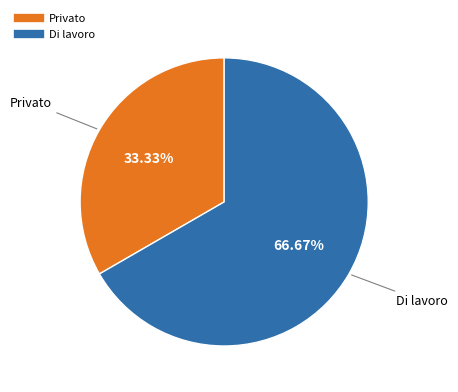

What percentage is the Privato slice, to the nearest percent?

33%